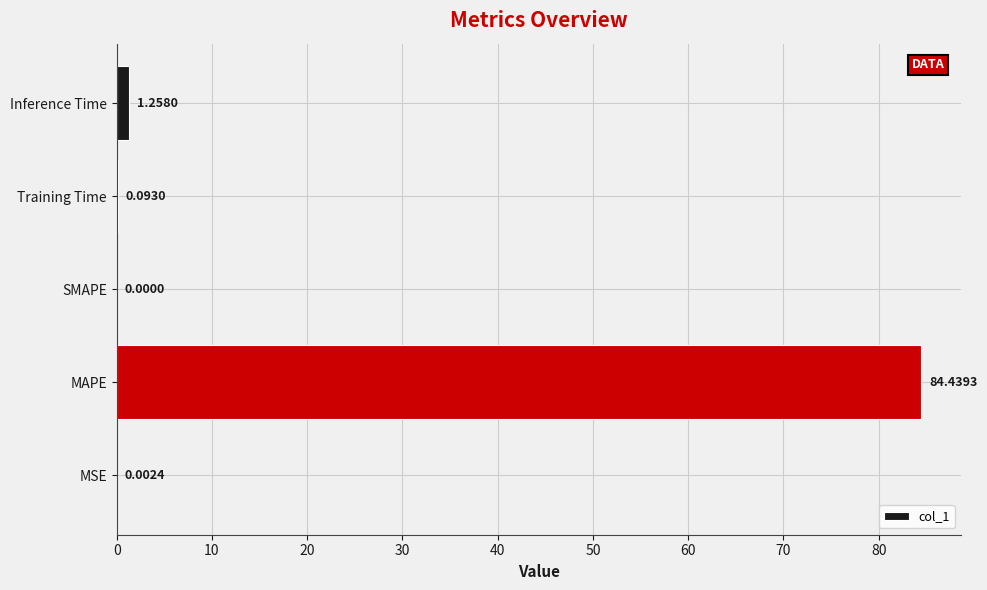

What is the sum of all values?

85.8